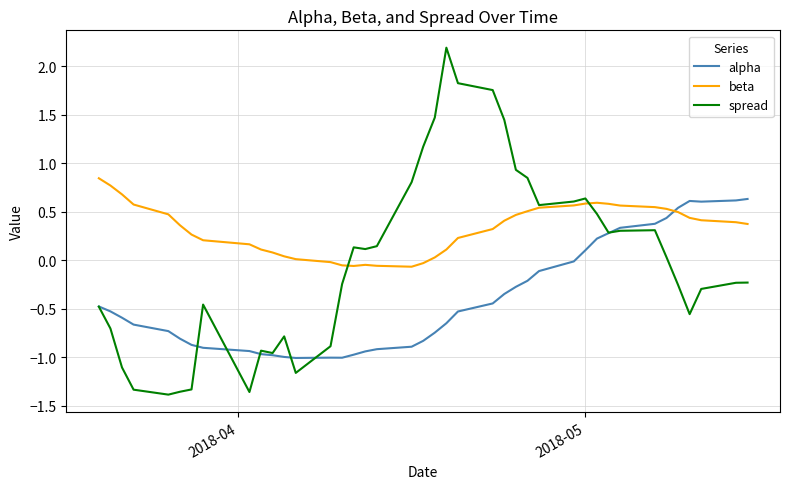

After their last crossing, which series has the higher values: alpha or beta?

alpha